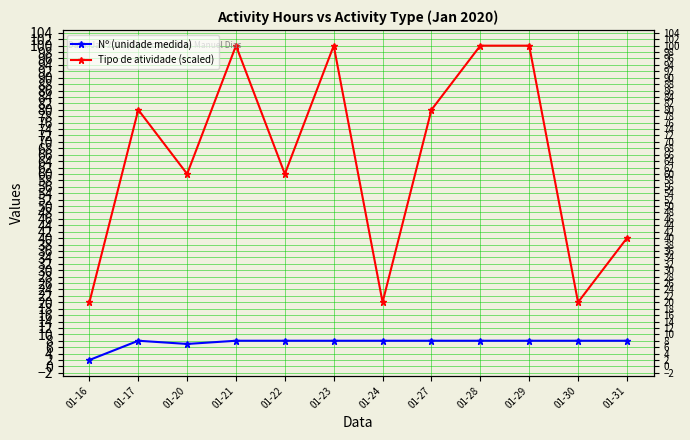

What is the spread (max minus min) of values at 01-27?

72